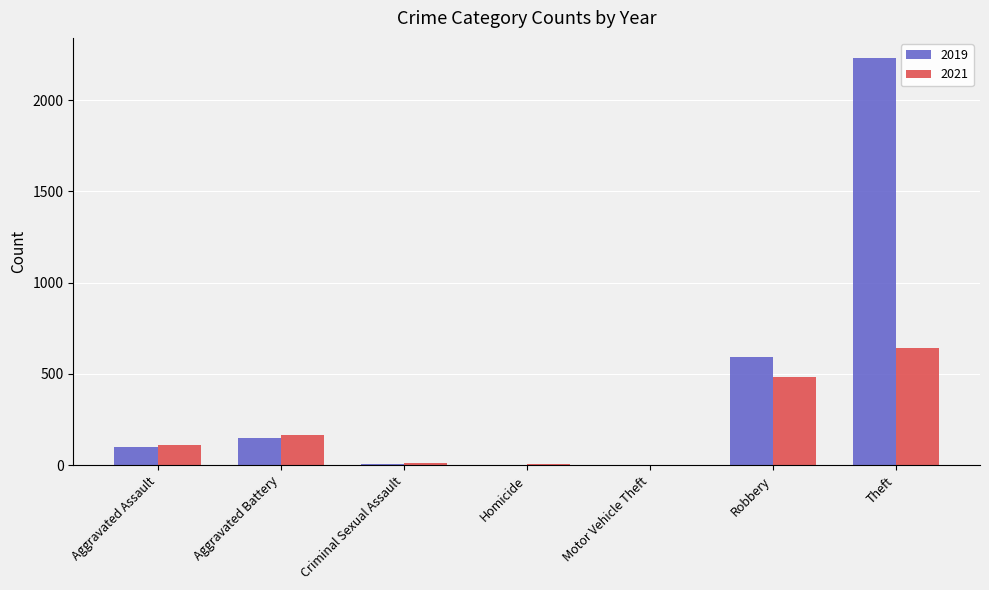

What is the total value across all series at Theft?

2872